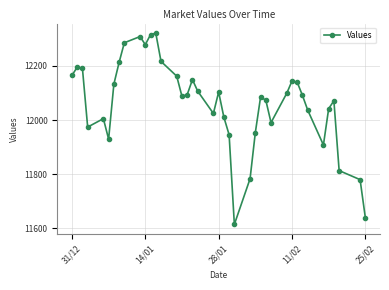

What is the greatest value displayed?

12321.4